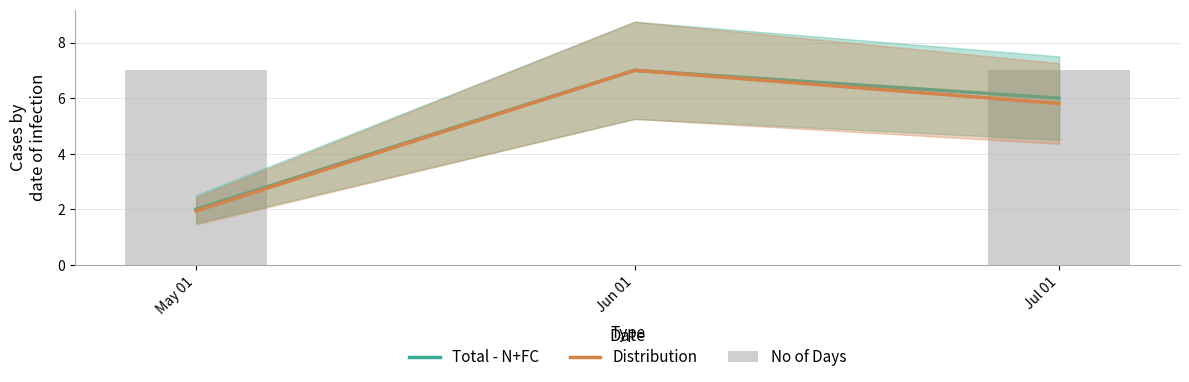

What are all the series names shown in the legend?

Total - N+FC, Distribution, No of Days